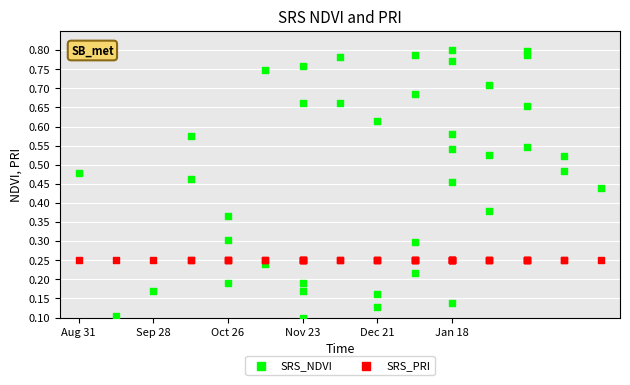

Which series contains the highest Y value?

SRS_NDVI